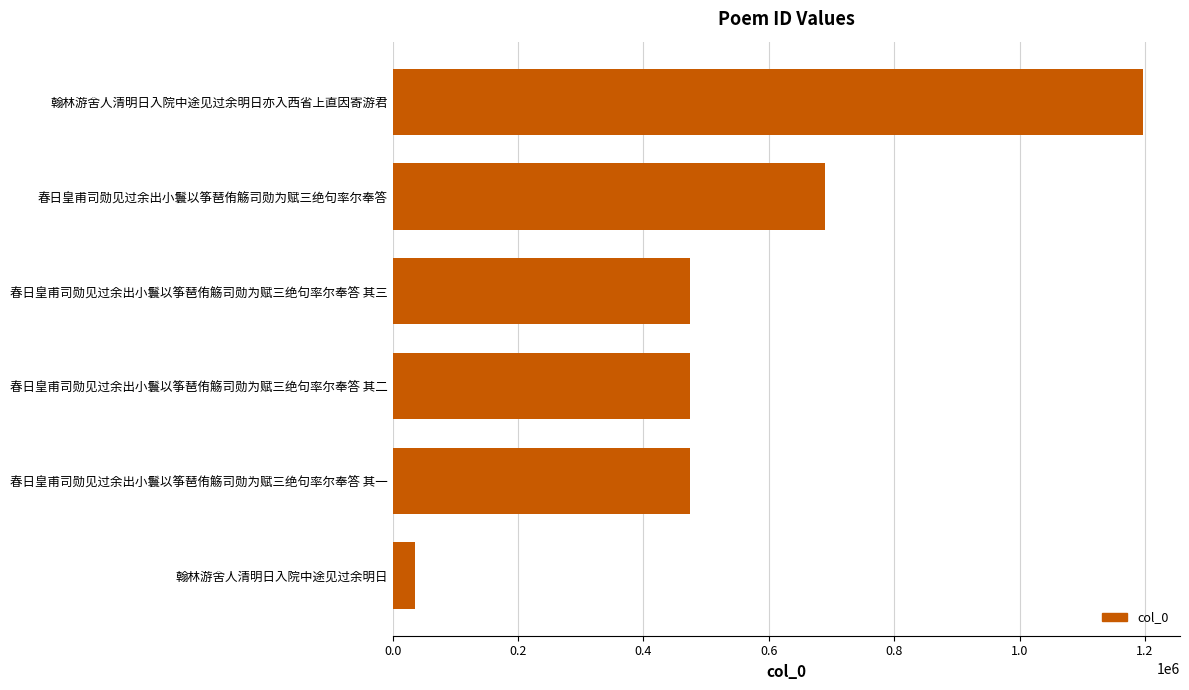

Between 翰林游舍人清明日入院中途见过余明日亦入西省上直因寄游君 and 春日皇甫司勋见过余出小鬟以筝琶侑觞司勋为赋三绝句率尔奉答, which is larger?

翰林游舍人清明日入院中途见过余明日亦入西省上直因寄游君